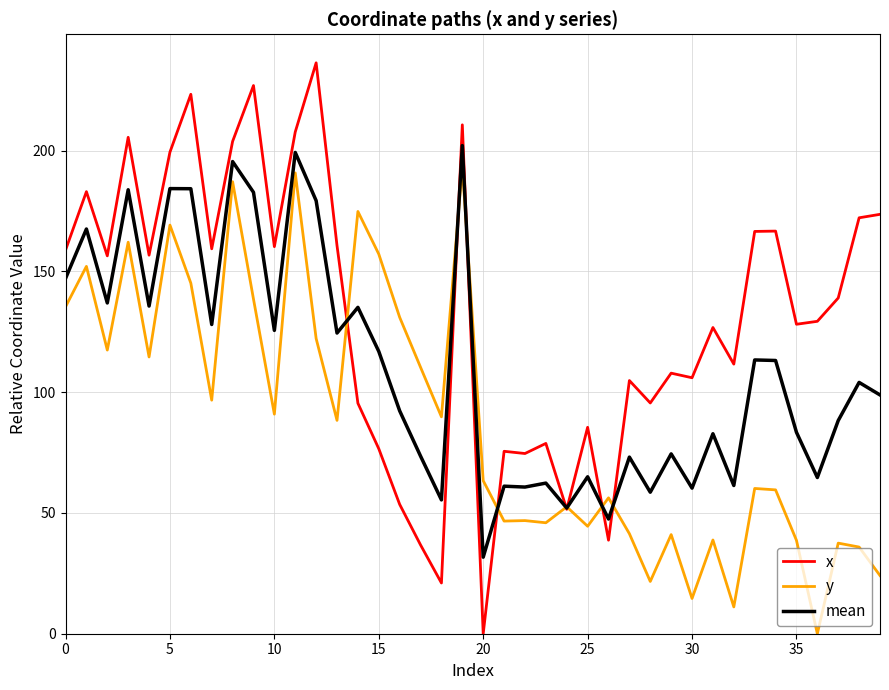

What are all the series names shown in the legend?

x, y, mean